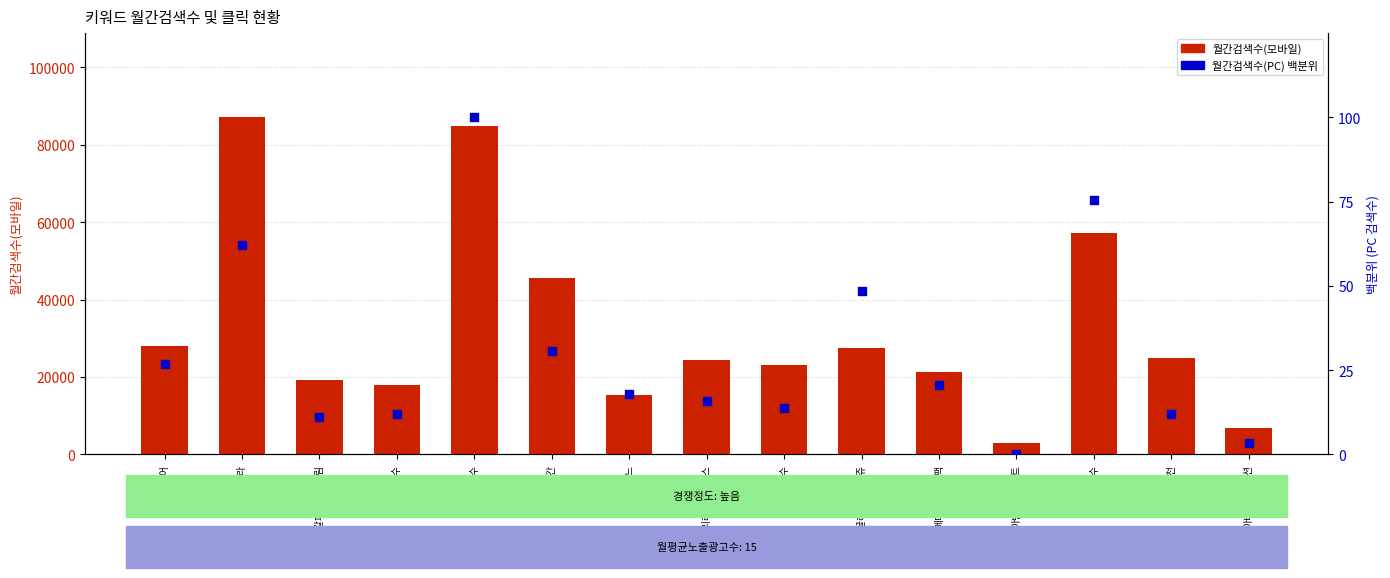

What are all the series names shown in the legend?

월간검색수(모바일), 월간검색수(PC) 백분위